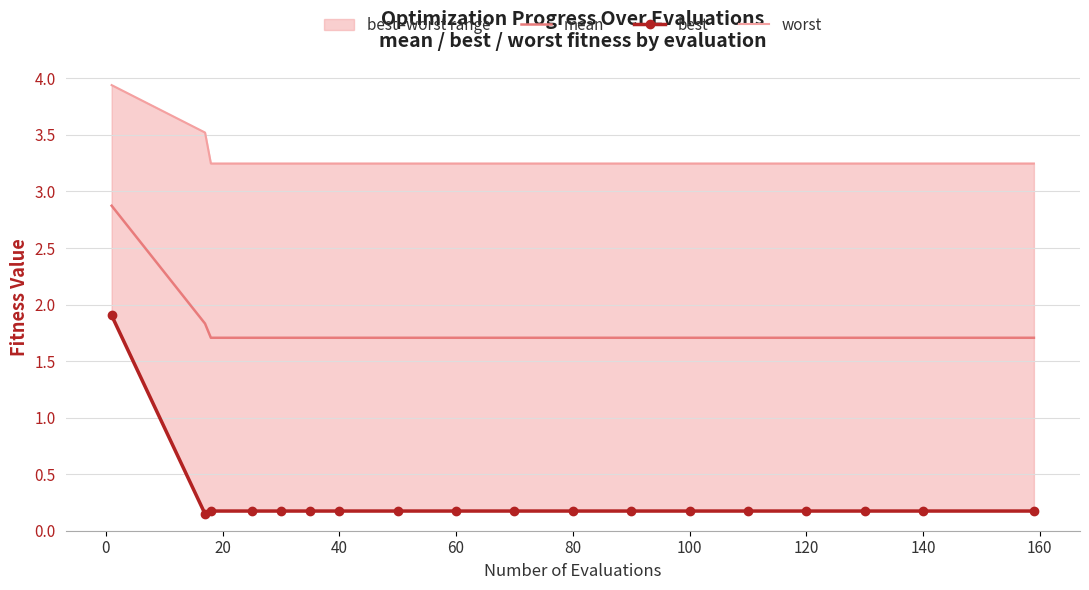

What is the difference between the maximum and minimum values in the mean series?

1.2